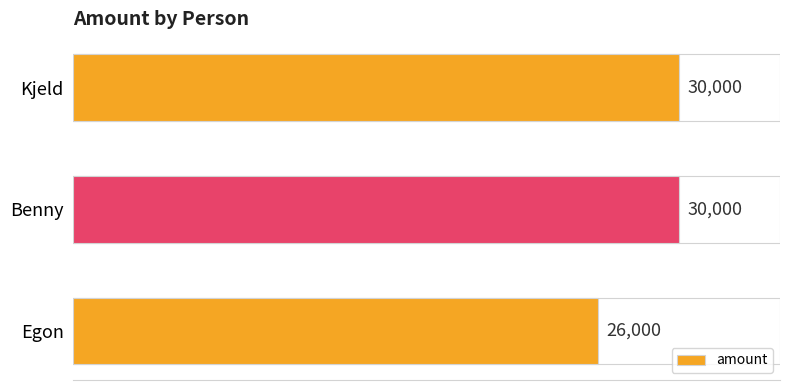

Reading left to right, extract all data points from this chart.

26000	30000	30000